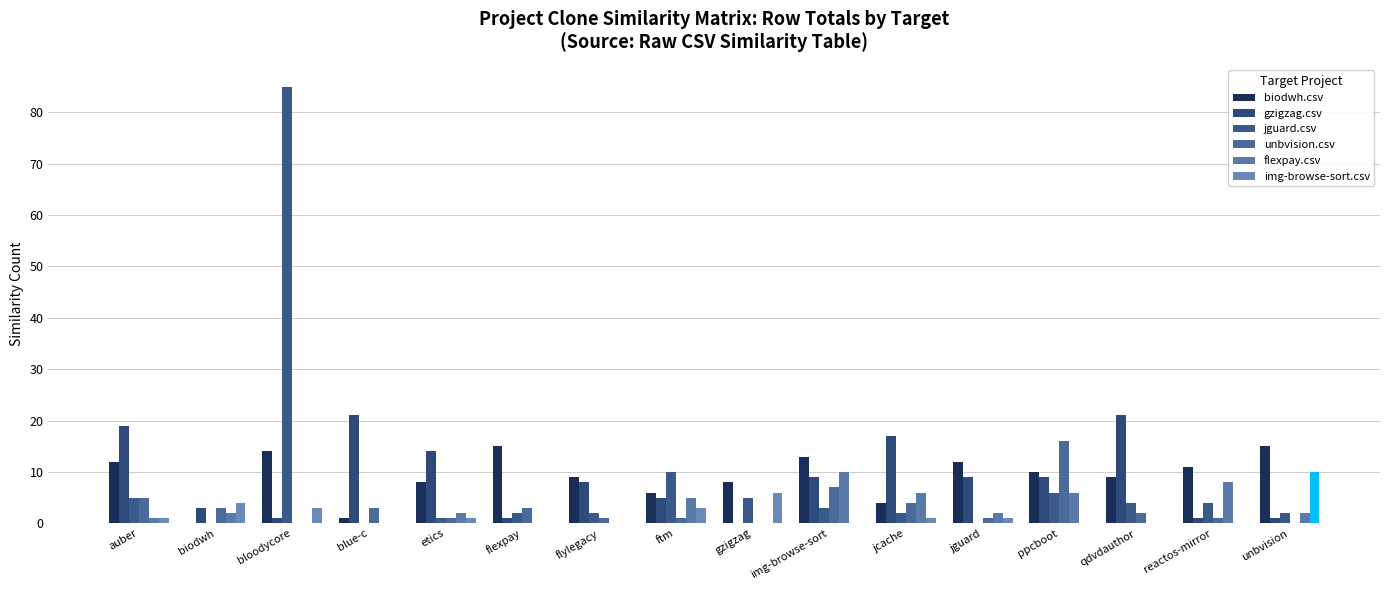

Is the value of flexpay.csv at flexpay greater than the value of img-browse-sort.csv at flylegacy?

No